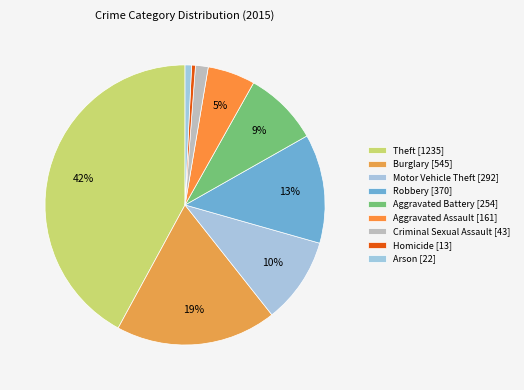

What is the total percentage of Motor Vehicle Theft and Arson?

10.7%